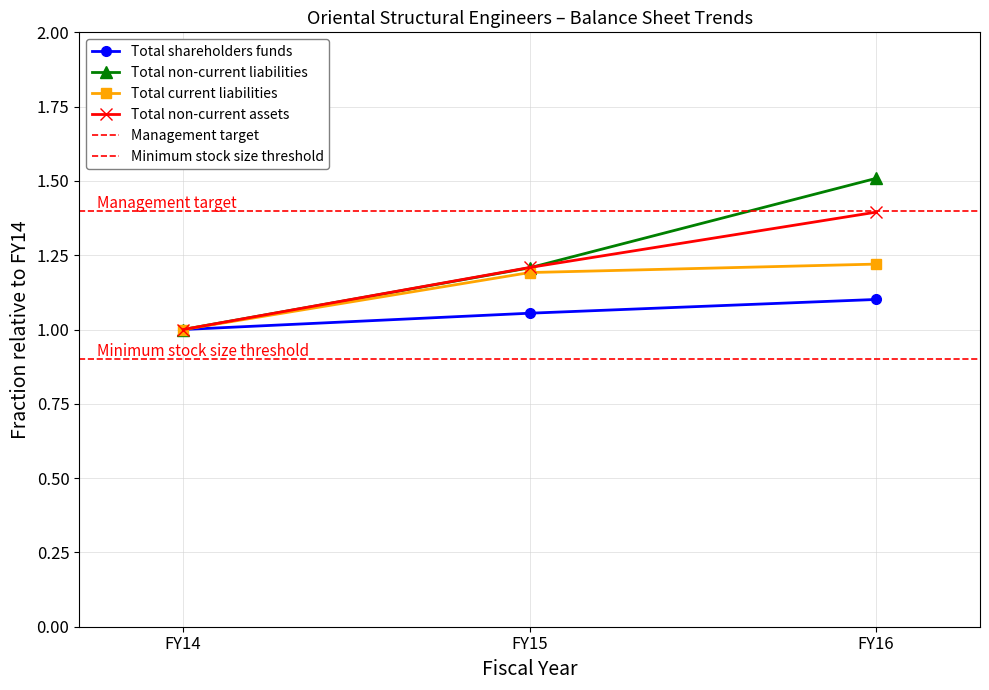

Between FY15 and FY16, which series saw the biggest shift?

Total non-current liabilities